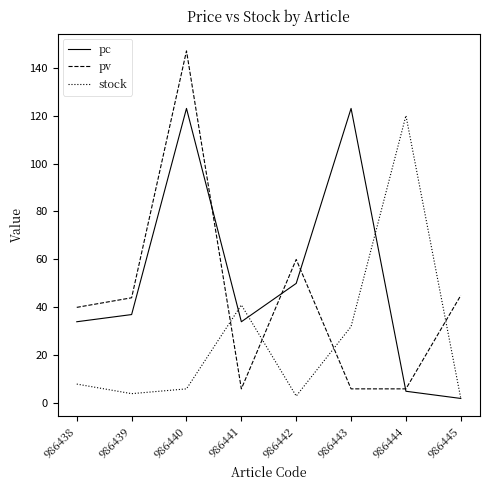

Which series has the largest range (max minus min)?

pv